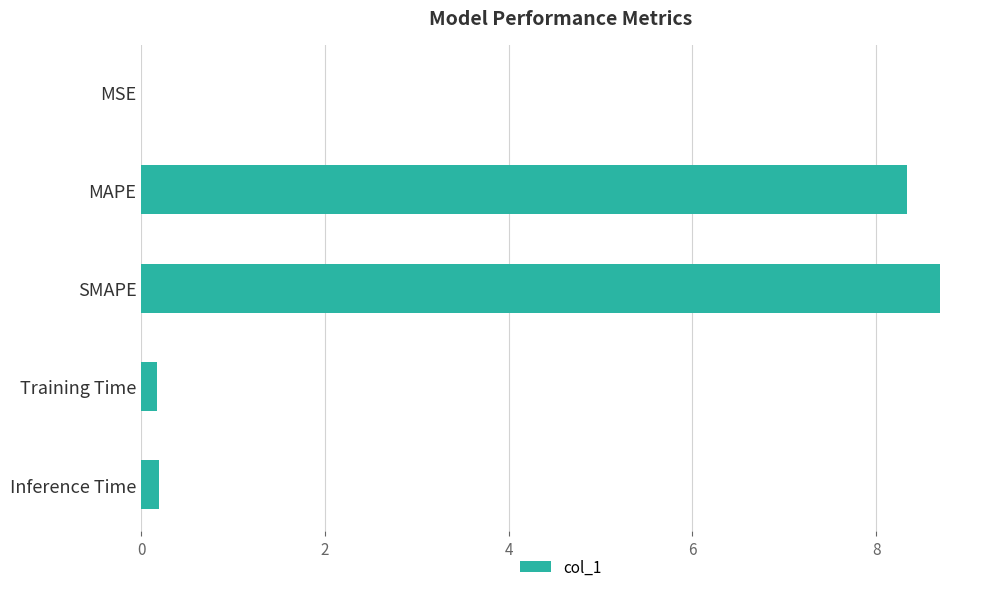

The chart shows a value of 0.2 at Inference Time. True or false?

True